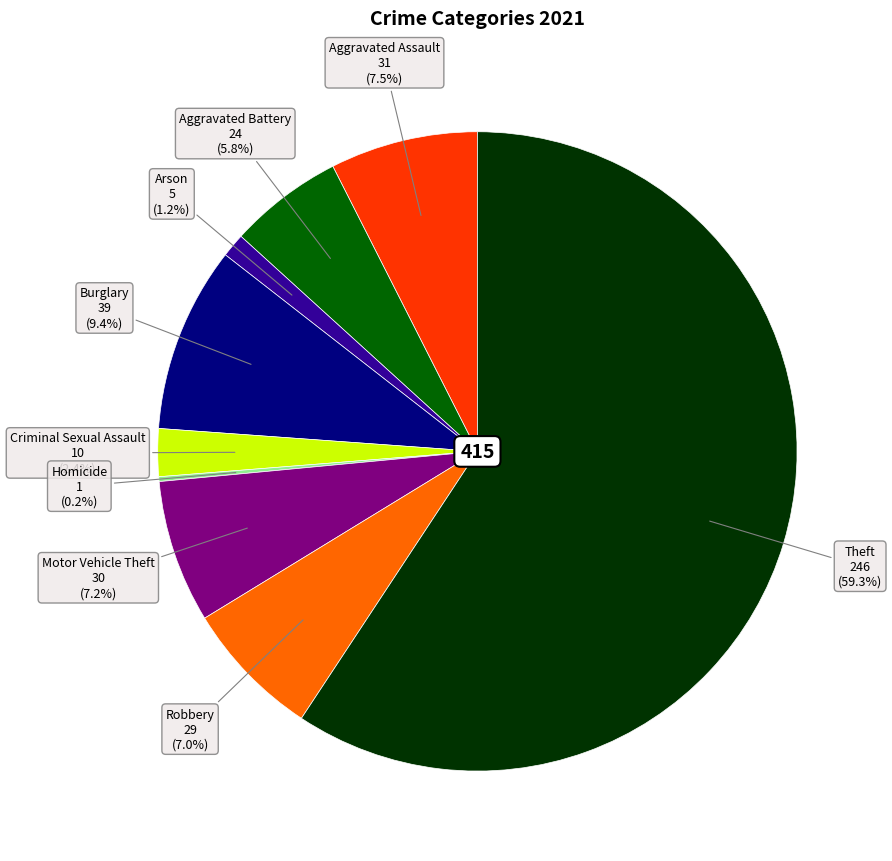

Is there any slice that represents more than half of the pie?

Yes